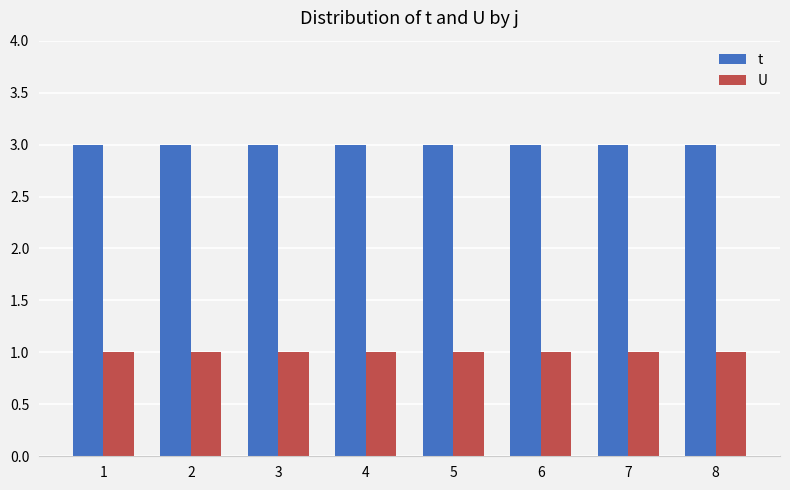

What are all the series names shown in the legend?

t, U